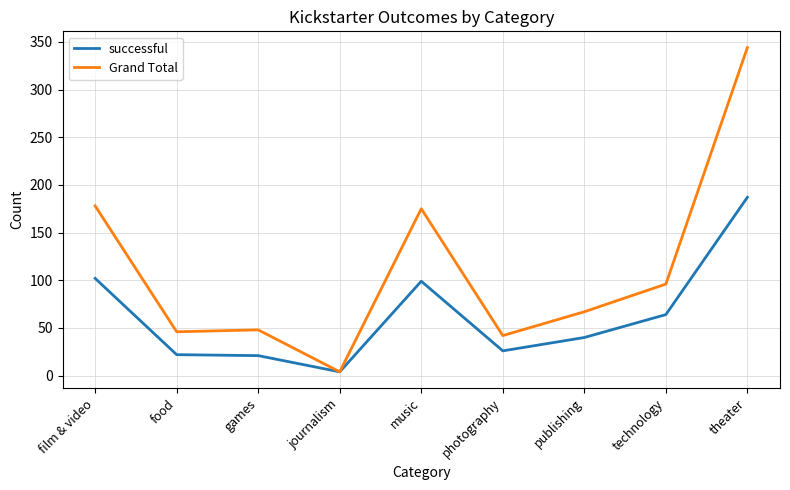

What is the sum of the successful values at theater and technology?

251